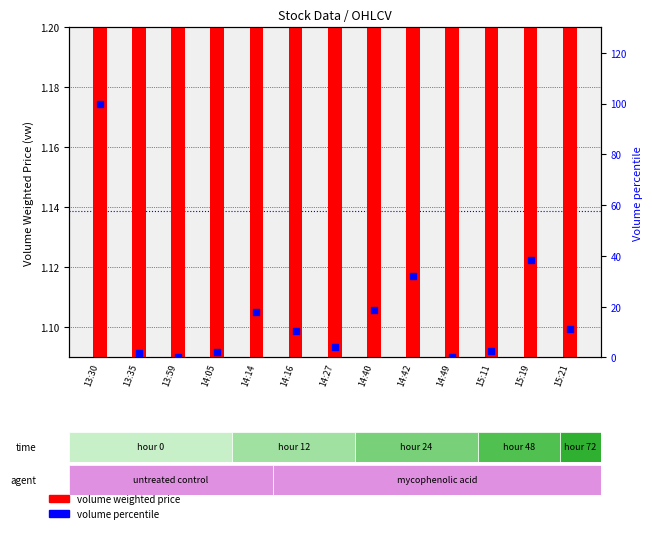

What is the total value across all series at 14:40?

19.8